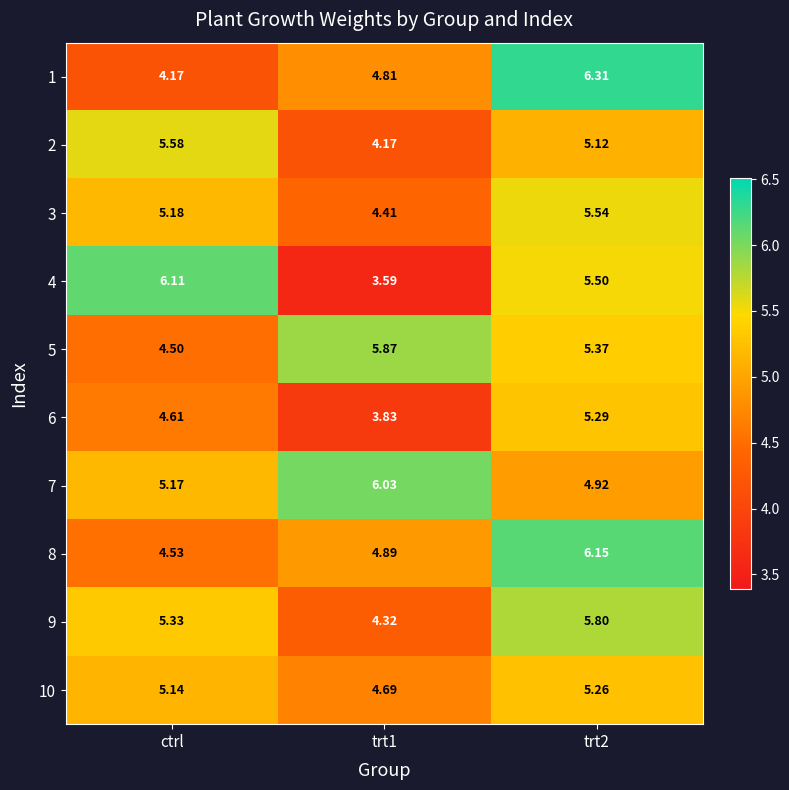

Which category has the lowest value in the 8 series?

ctrl